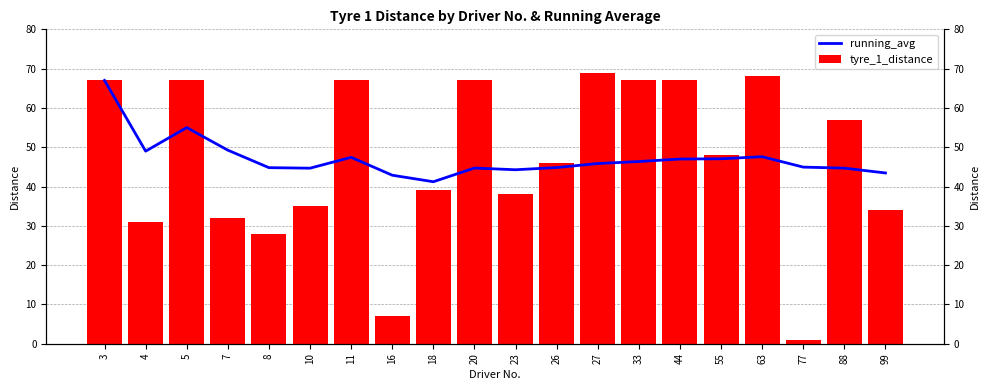

Reading left to right, extract all data points from this chart.

running_avg: 3=67.0	4=49.0	5=55.0	7=49.2	8=44.8	10=44.7	11=47.4	16=42.9	18=41.2	20=44.7	23=44.3	26=44.8	27=45.9	33=46.4	44=47.0	55=47.1	63=47.6	77=44.9	88=44.7	99=43.5
tyre_1_distance: 3=67.0	4=31.0	5=67.0	7=32.0	8=28.0	10=35.0	11=67.0	16=7.0	18=39.0	20=67.0	23=38.0	26=46.0	27=69.0	33=67.0	44=67.0	55=48.0	63=68.0	77=1.0	88=57.0	99=34.0